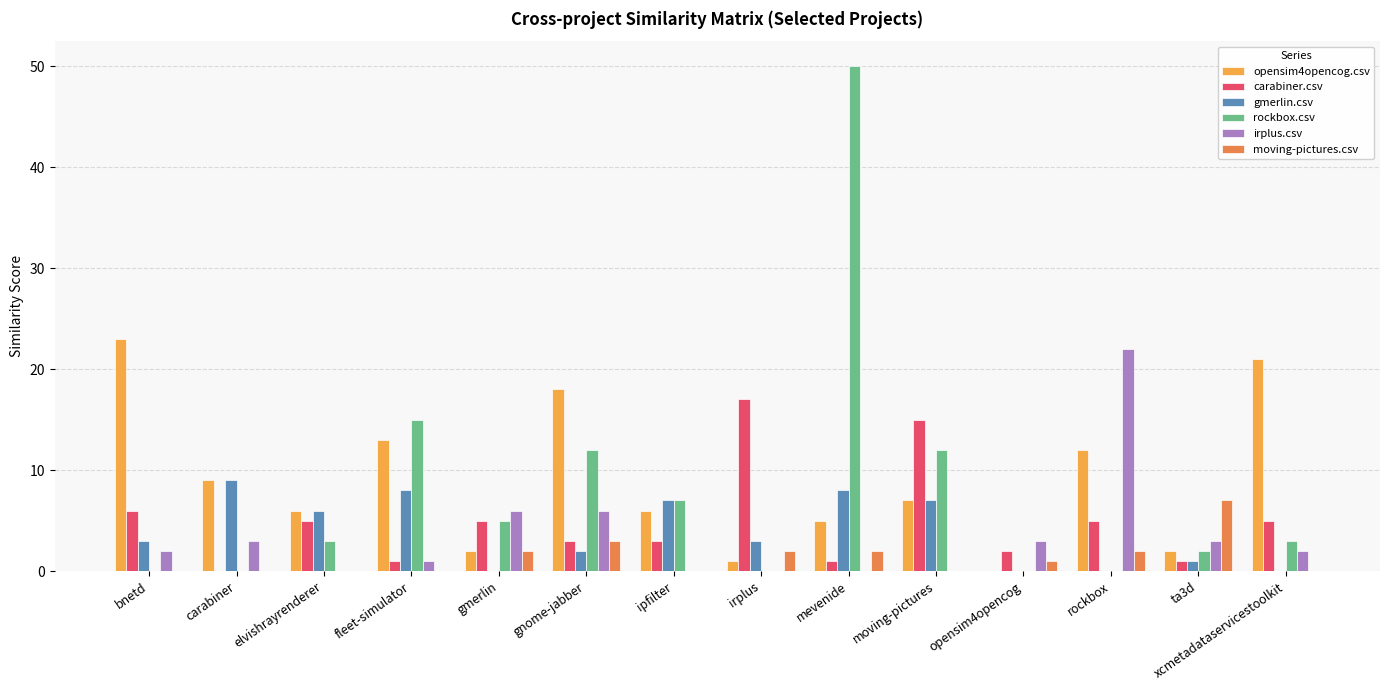

How many values in carabiner.csv are above zero?

13